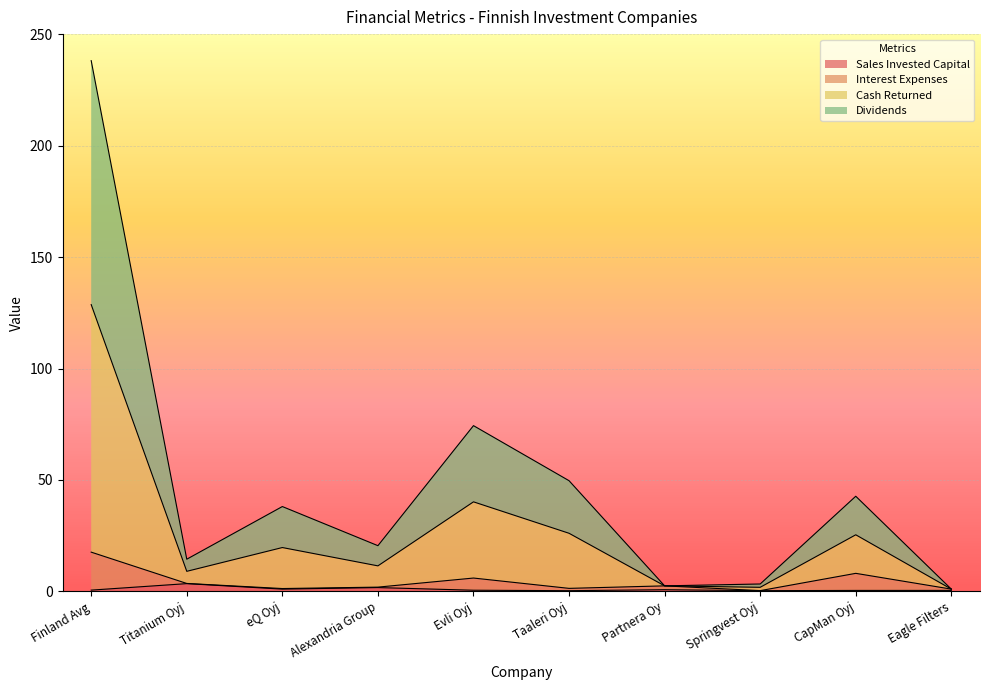

Which label corresponds to the largest value in the chart?

Finland Avg